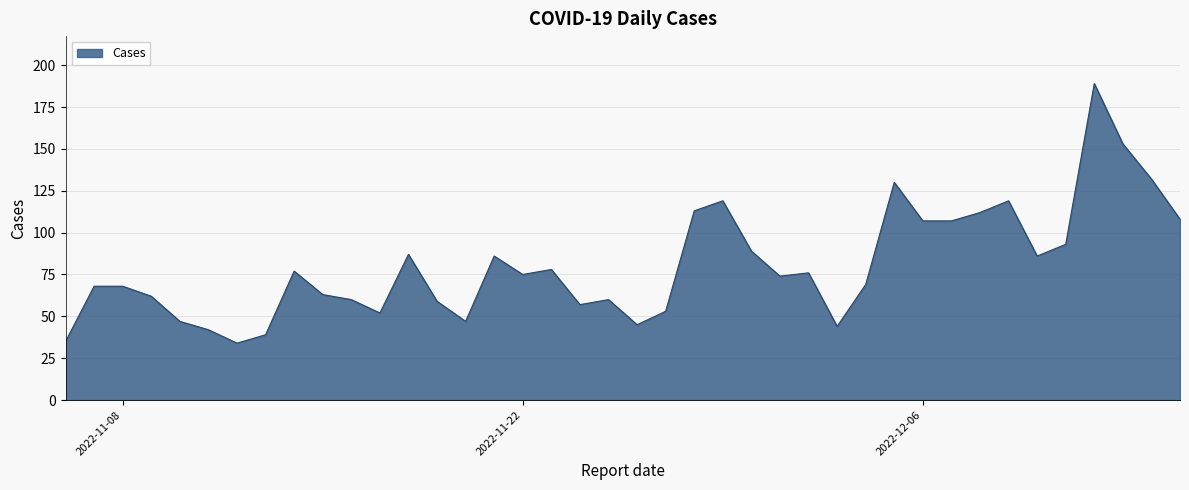

What is the maximum value shown in the chart?

189